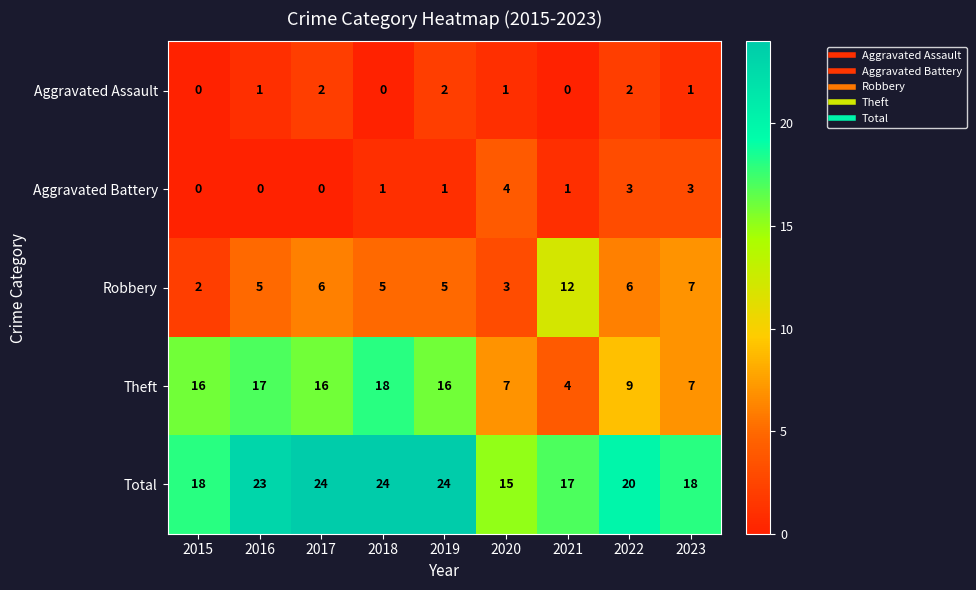

Rank the series at 2019 from lowest to highest value.

Aggravated Battery, Aggravated Assault, Robbery, Theft, Total